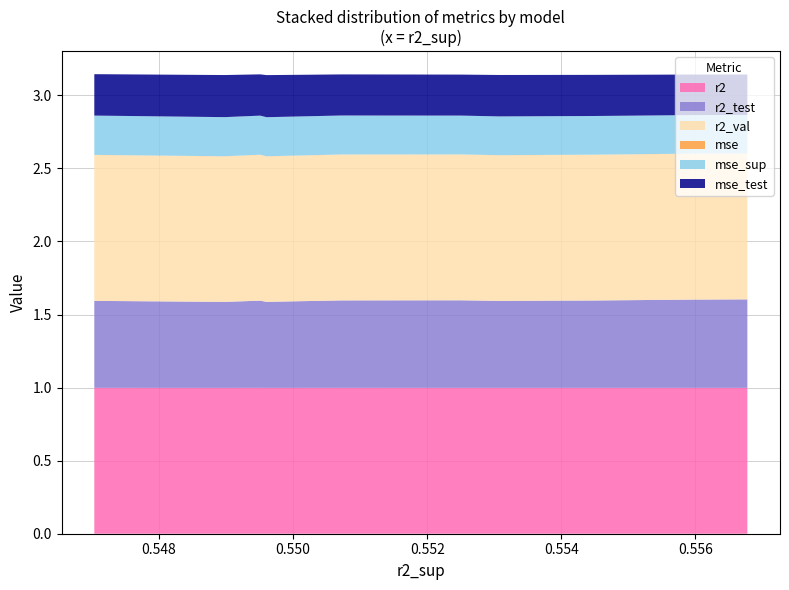

Reading left to right, what are all the values shown in this chart?

r2: 1.0	1.0	1.0	1.0	1.0	1.0	1.0	1.0	1.0	1.0
r2_test: 0.6	0.6	0.6	0.6	0.6	0.6	0.6	0.6	0.6	0.6
r2_val: 1.0	1.0	1.0	1.0	1.0	1.0	1.0	1.0	1.0	1.0
mse: 0.0	0.0	0.0	0.0	0.0	0.0	0.0	0.0	0.0	0.0
mse_sup: 0.3	0.3	0.3	0.3	0.3	0.3	0.3	0.3	0.3	0.3
mse_test: 0.3	0.3	0.3	0.3	0.3	0.3	0.3	0.3	0.3	0.3